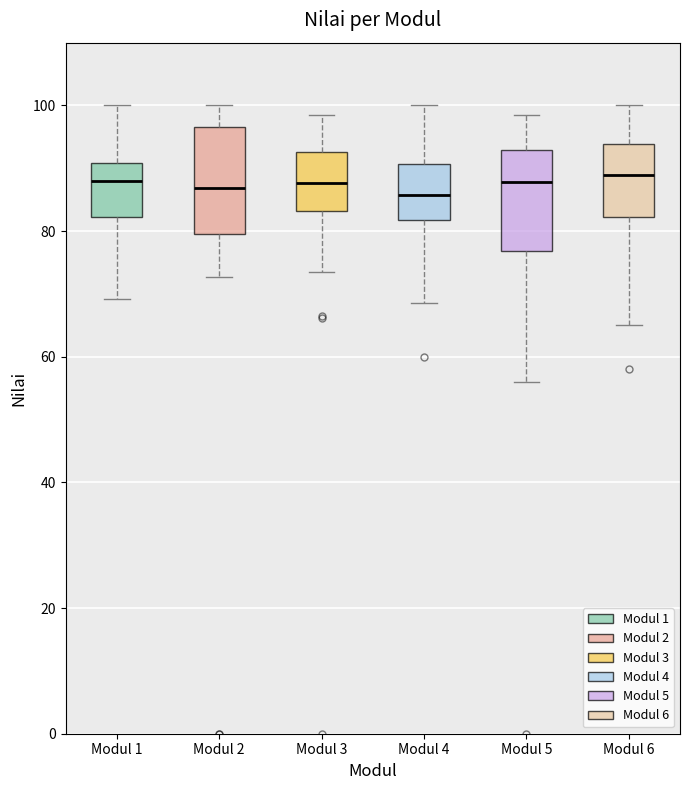

Reading left to right, transcribe this box plot: for each box, give where its median line is, the range the box spans, and where its two whiskers end, as read against the y-axis. The values are not printed on the chart, so give them approximately, as read against the axis.

Modul 1: median 88, box 82 to 90, whiskers 70 to 100
Modul 2: median 86, box 80 to 96, whiskers 72 to 100
Modul 3: median 88, box 84 to 92, whiskers 74 to 98
Modul 4: median 86, box 82 to 90, whiskers 68 to 100
Modul 5: median 88, box 76 to 92, whiskers 56 to 98
Modul 6: median 90, box 82 to 94, whiskers 66 to 100